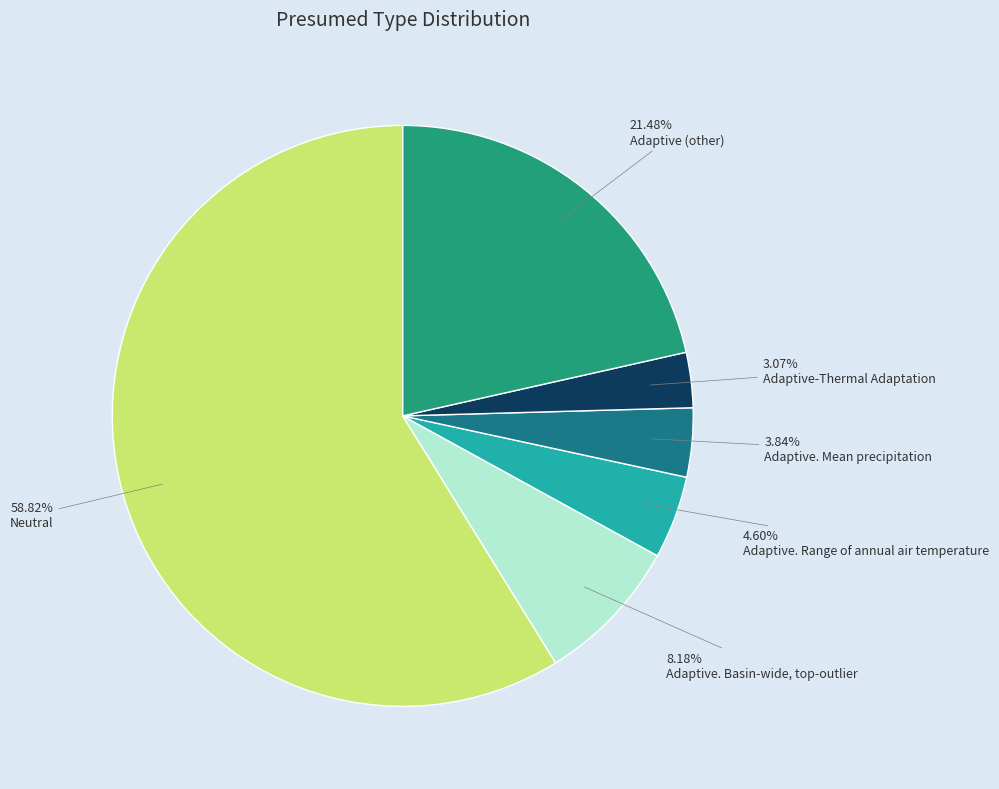

How many segments does this pie chart have?

6